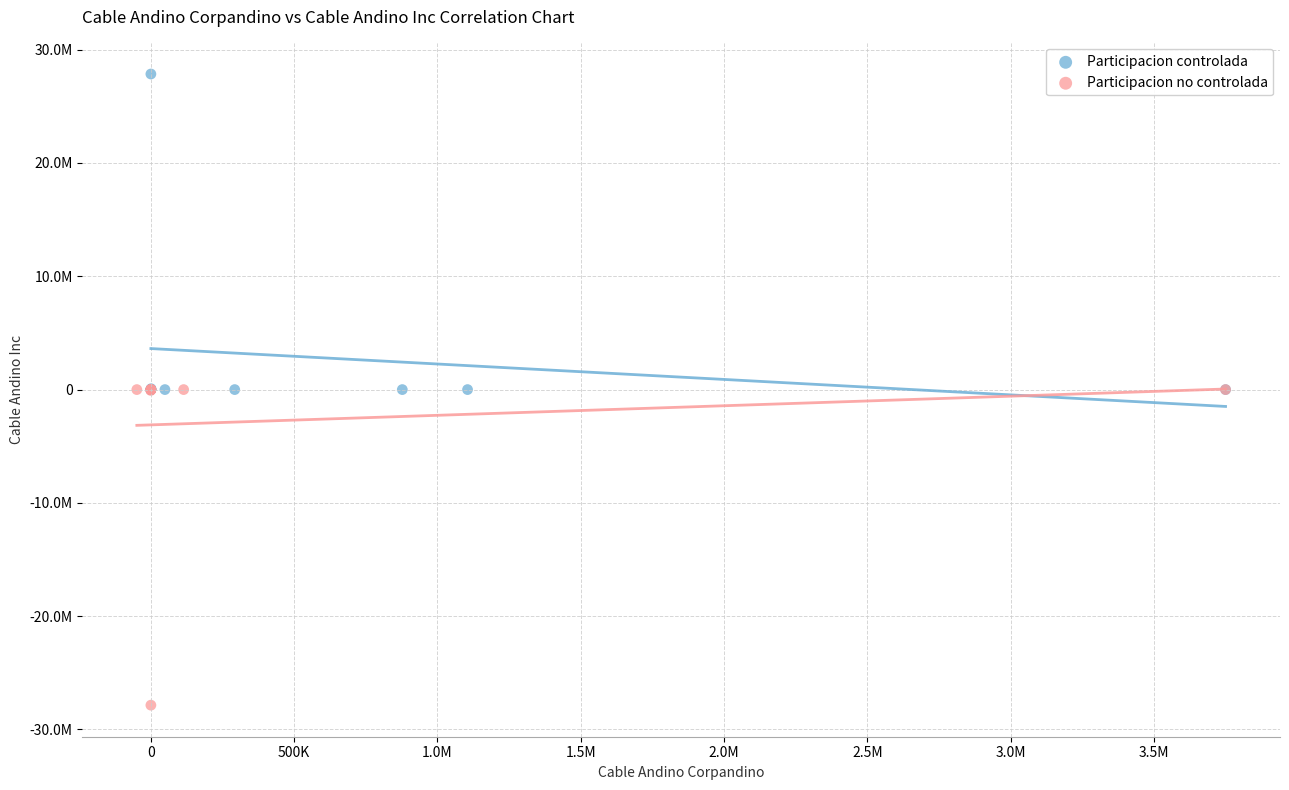

What are all the series names shown in the legend?

Participacion controlada, Participacion no controlada